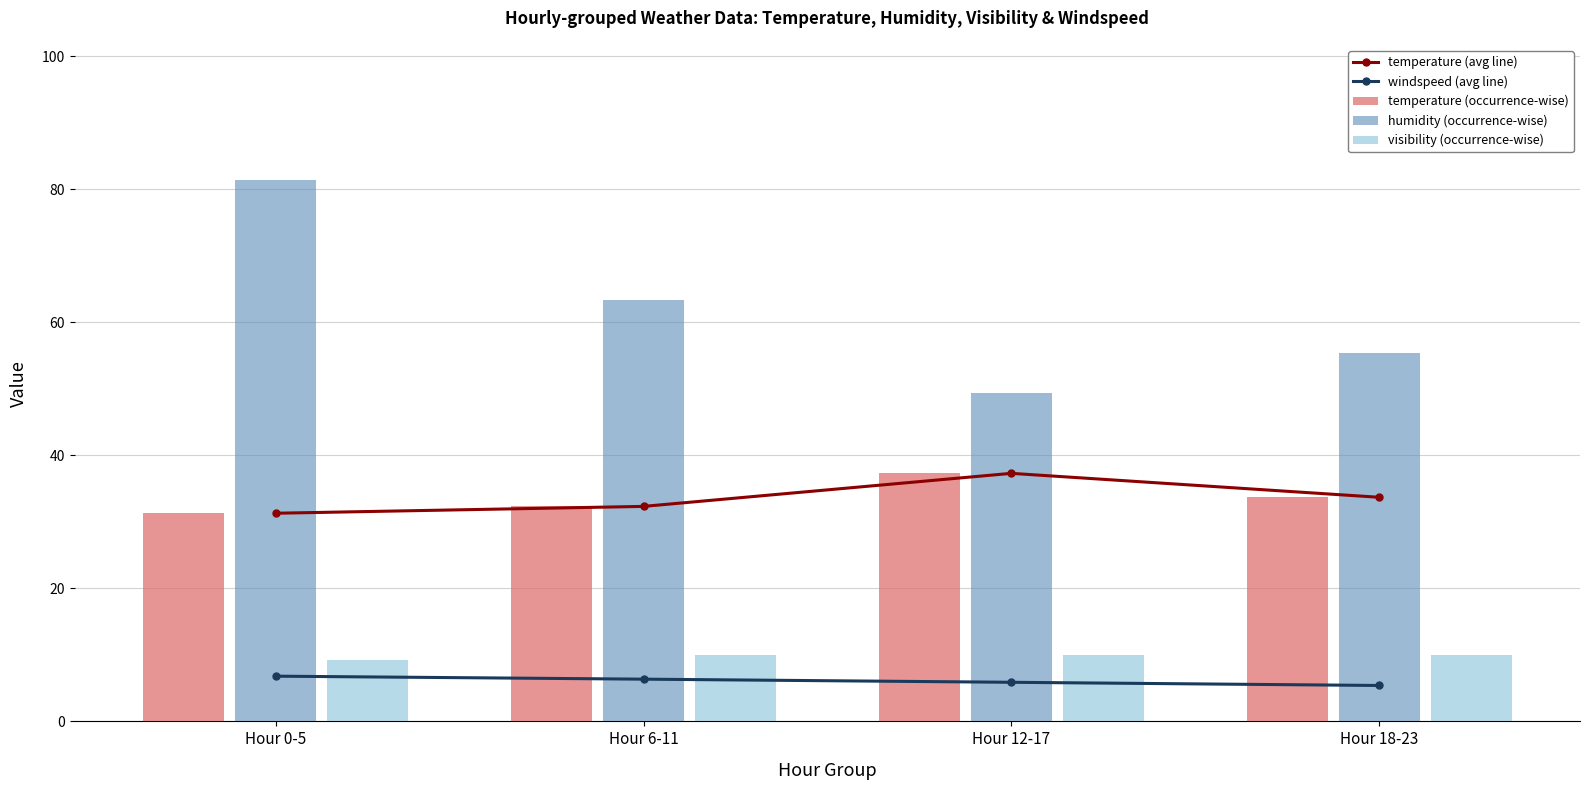

At which label does temperature (avg line) reach its peak?

Hour 12-17